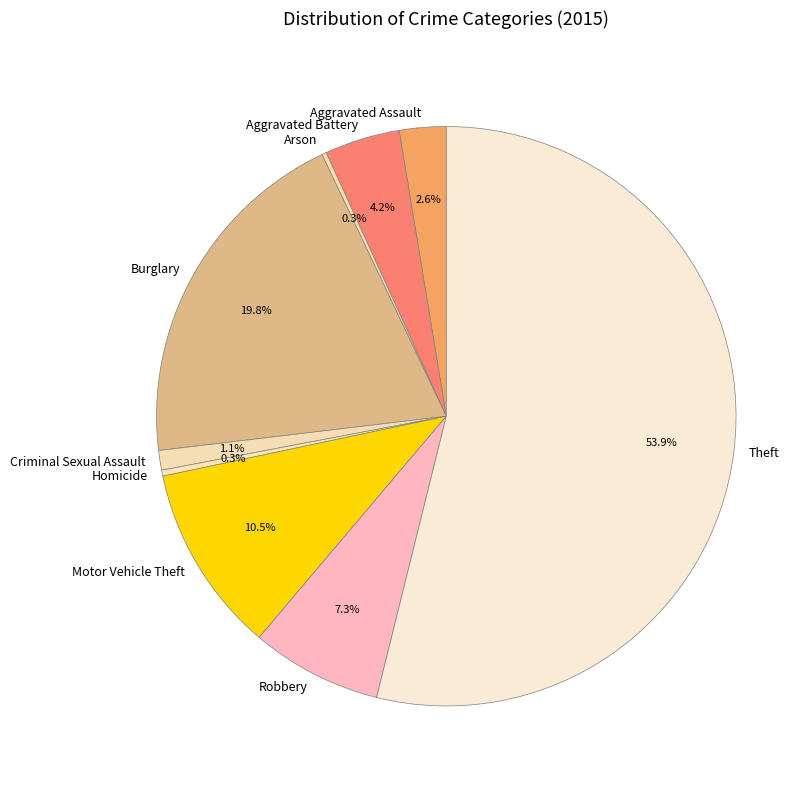

The Theft slice represents 63% of the pie. True or false?

False